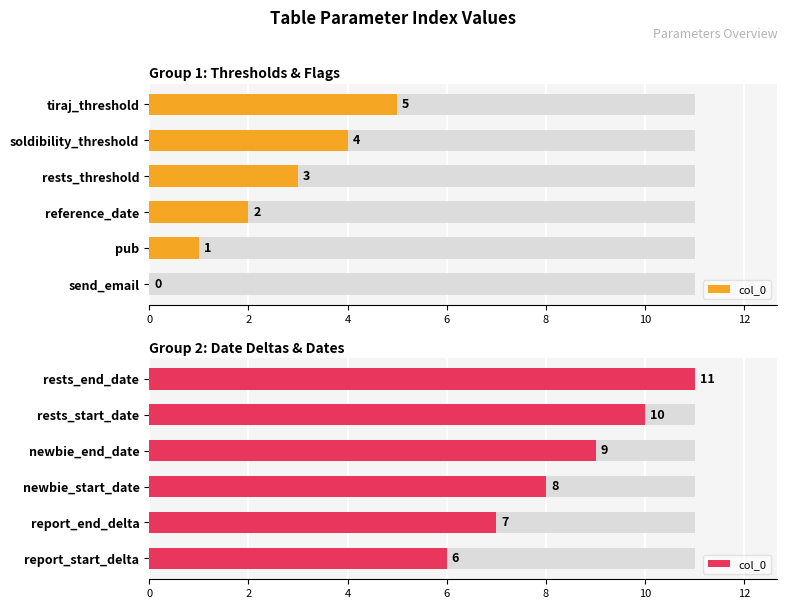

How many distinct data groups are displayed?

1